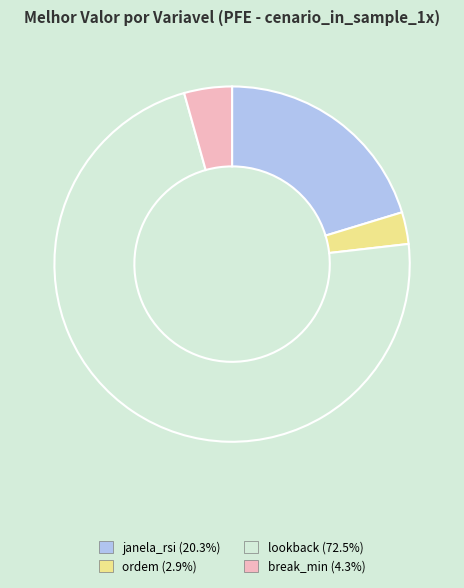

Which category has the smallest portion of the pie?

ordem